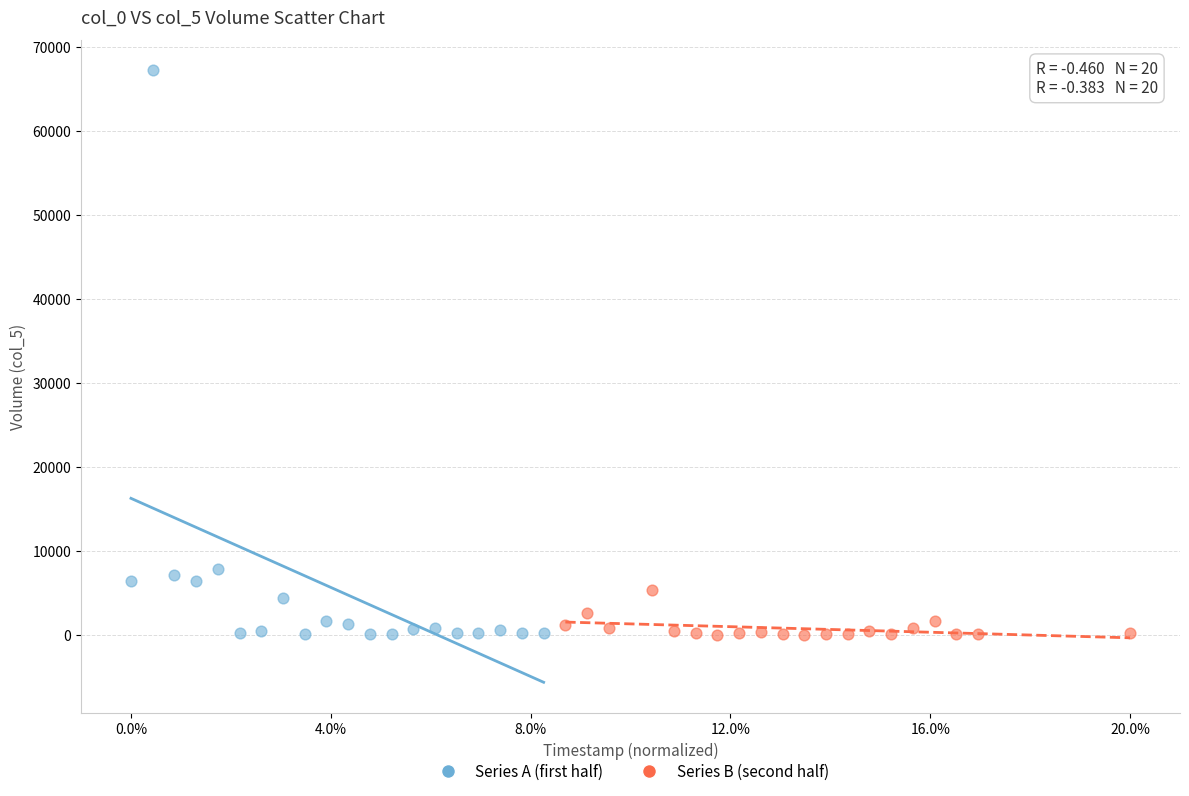

Which series has the largest Y range (max minus min)?

Series A (first half)